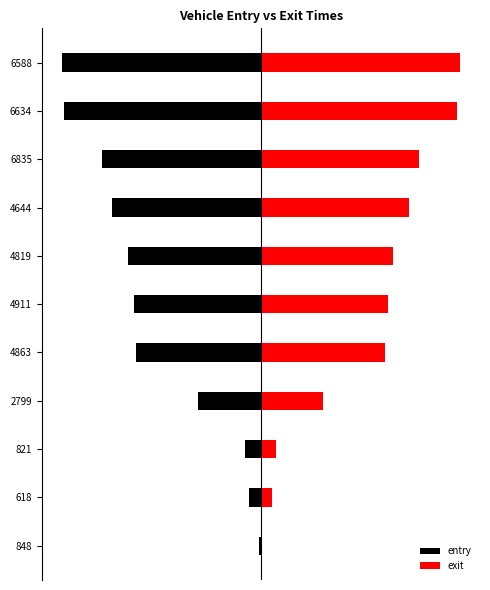

Reading left to right, transcribe all the data shown in this chart.

entry: -29.0	-229.6	-310.5	-1250.3	-2500.6	-2552.7	-2655.1	-2994.7	-3177.1	-3943.3	-3995.1
exit: 29.0	219.7	314.1	1239.7	2485.4	2544.1	2646.4	2969.7	3167.3	3934.7	4000.0